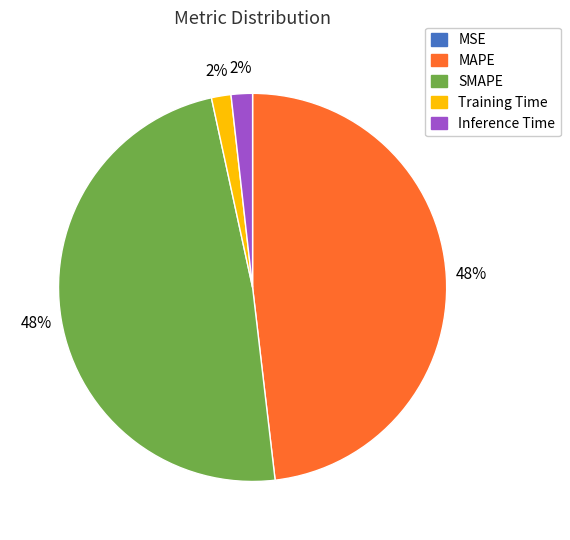

Is it true that MAPE is 57% of the pie?

False